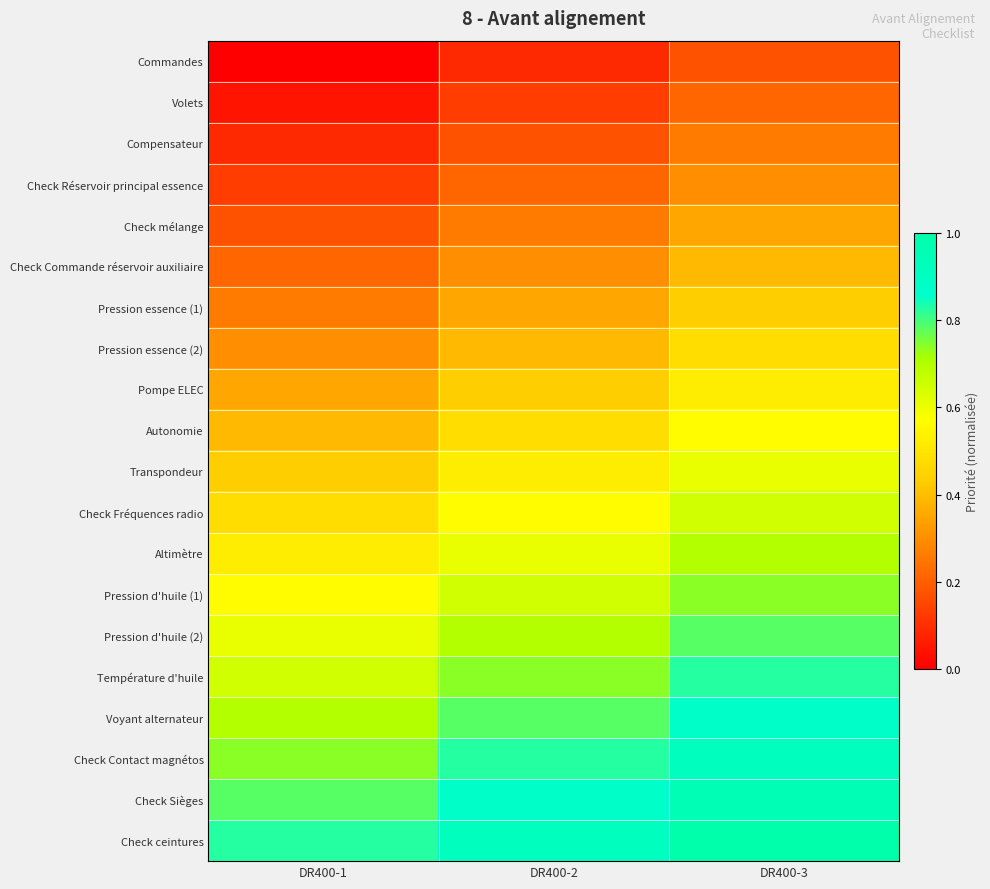

List the series in order of their peak value, lowest first.

Commandes, Volets, Compensateur, Check Réservoir principal essence, Check mélange, Check Commande réservoir auxiliaire, Pression essence (1), Pression essence (2), Pompe ELEC, Autonomie, Transpondeur, Check Fréquences radio, Altimètre, Pression d'huile (1), Pression d'huile (2), Température d'huile, Voyant alternateur, Check Contact magnétos, Check Sièges, Check ceintures